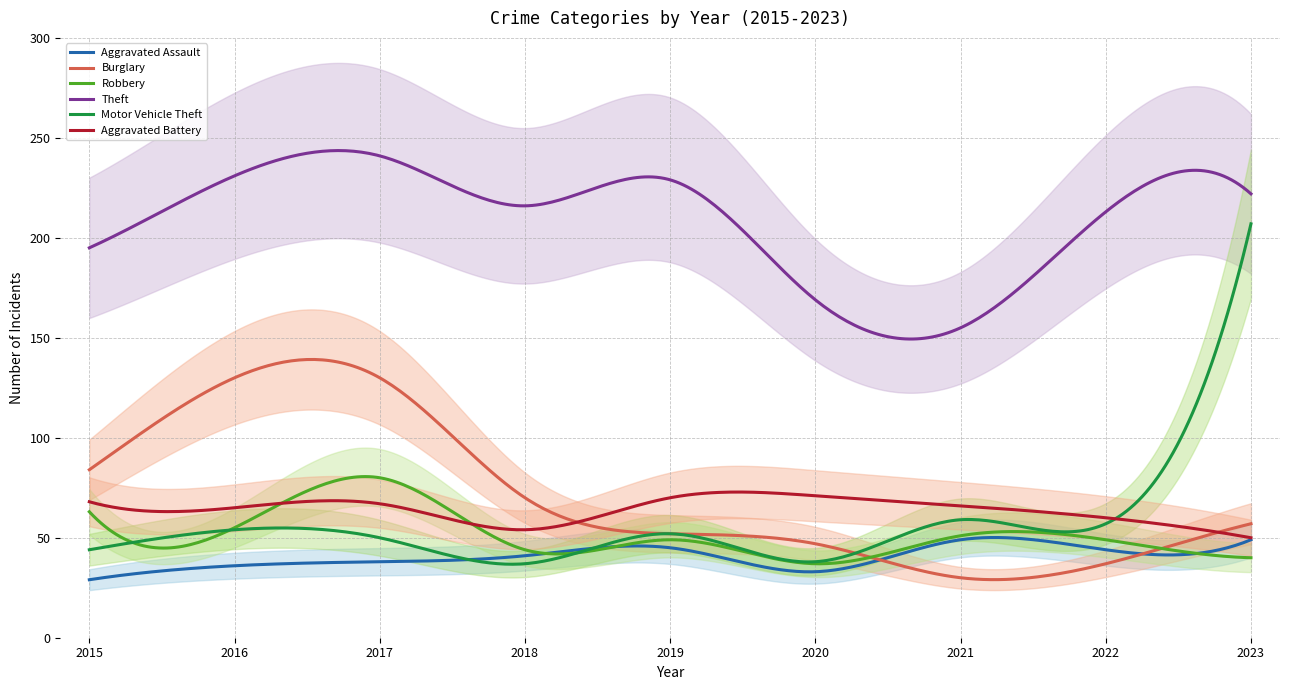

List the labels in order of Motor Vehicle Theft value, largest first.

2023, 2021, 2022, 2016, 2019, 2017, 2015, 2020, 2018